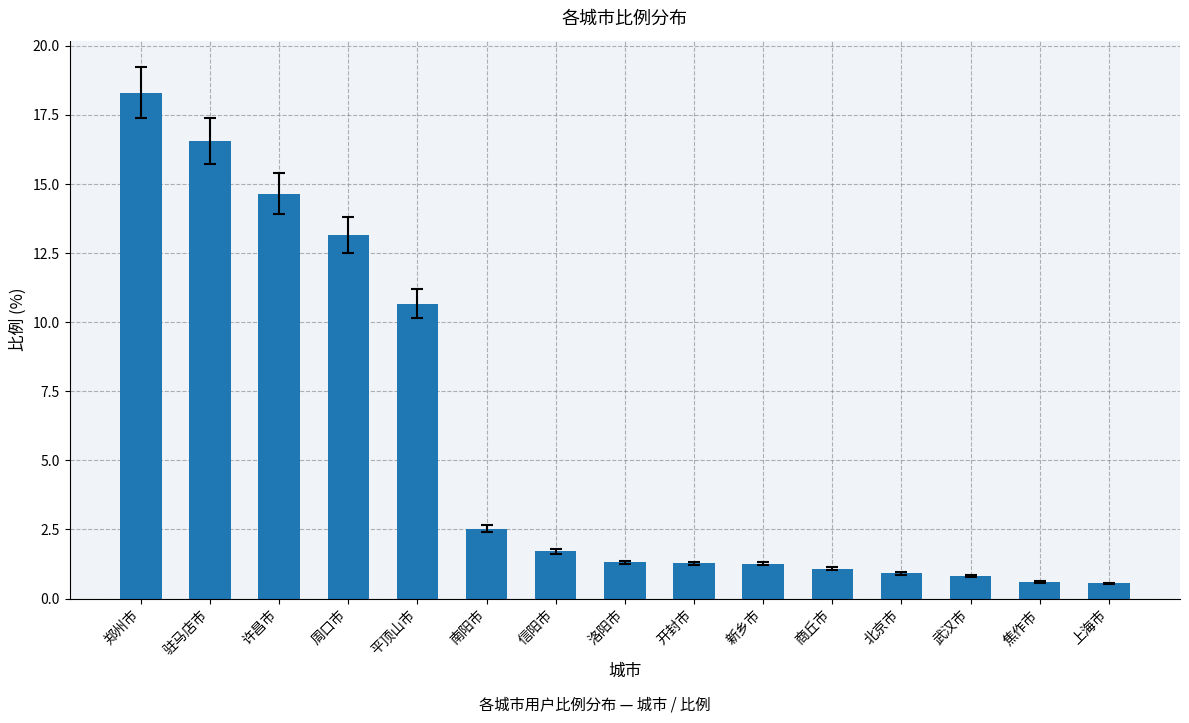

Reading right to left, list all the values displayed in this chart.

0.6	0.6	0.8	0.9	1.1	1.3	1.3	1.3	1.7	2.5	10.7	13.2	14.7	16.6	18.3